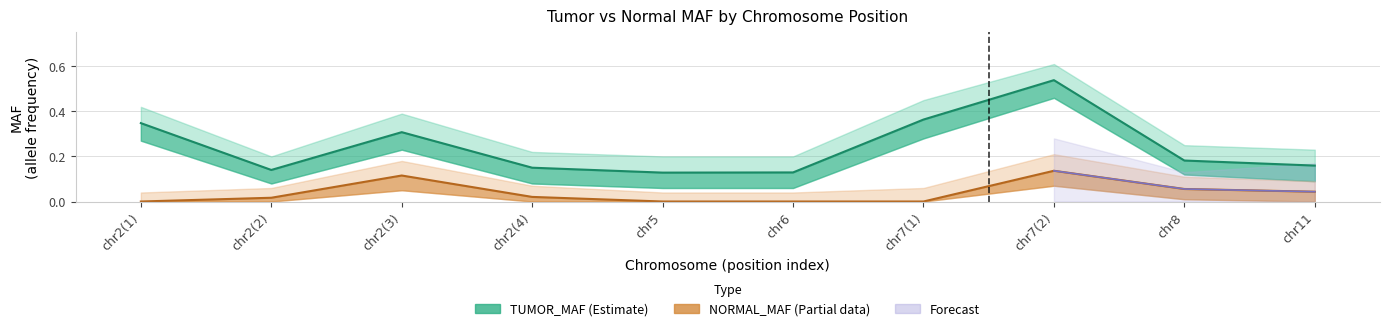

Rank the series by their average value, from lowest to highest.

NORMAL_MAF (Estimate based on partial data), TUMOR_MAF (Estimate)